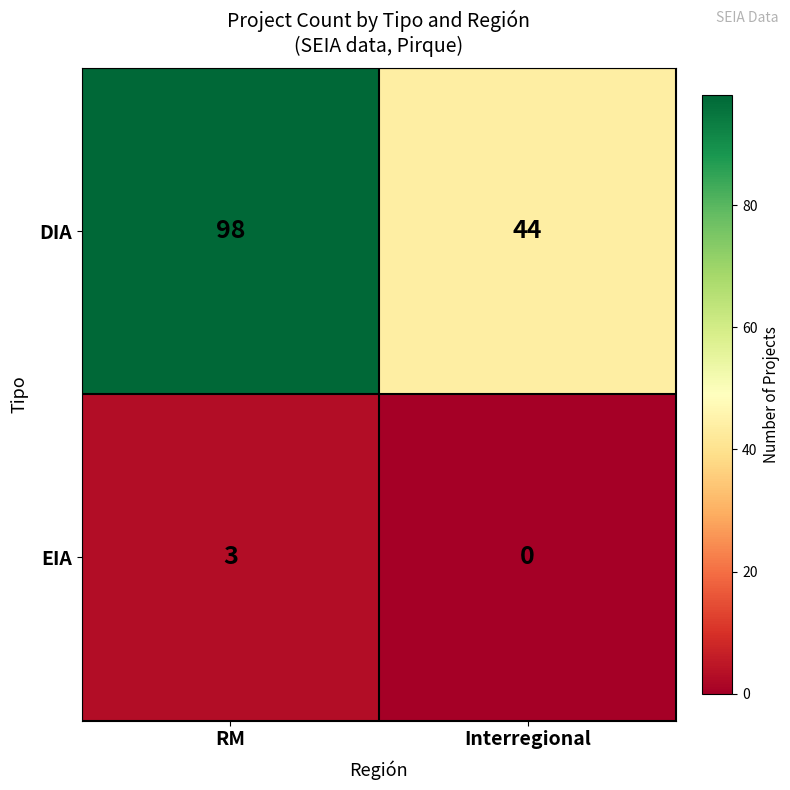

What is the sum of all DIA values?

142